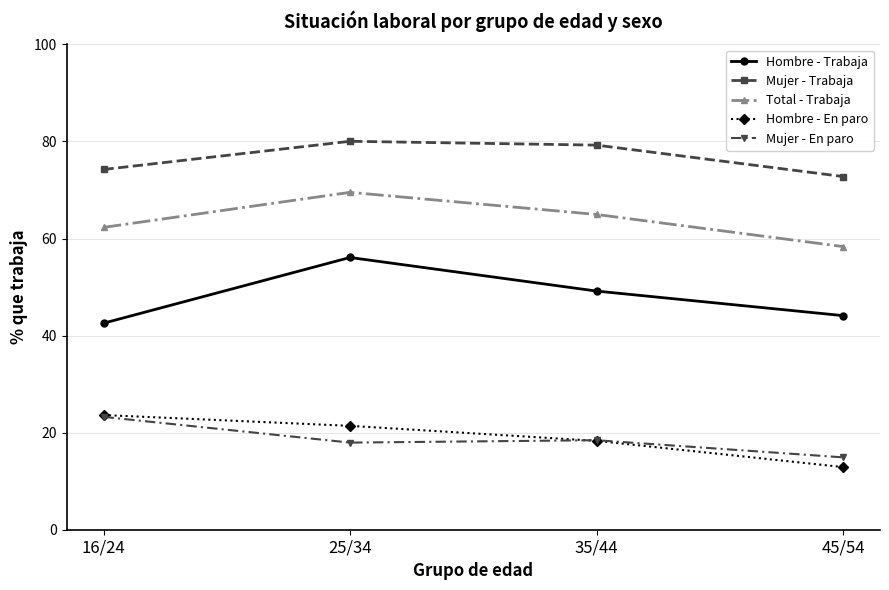

Between 25/34 and 35/44, which series saw the biggest shift?

Hombre - Trabaja